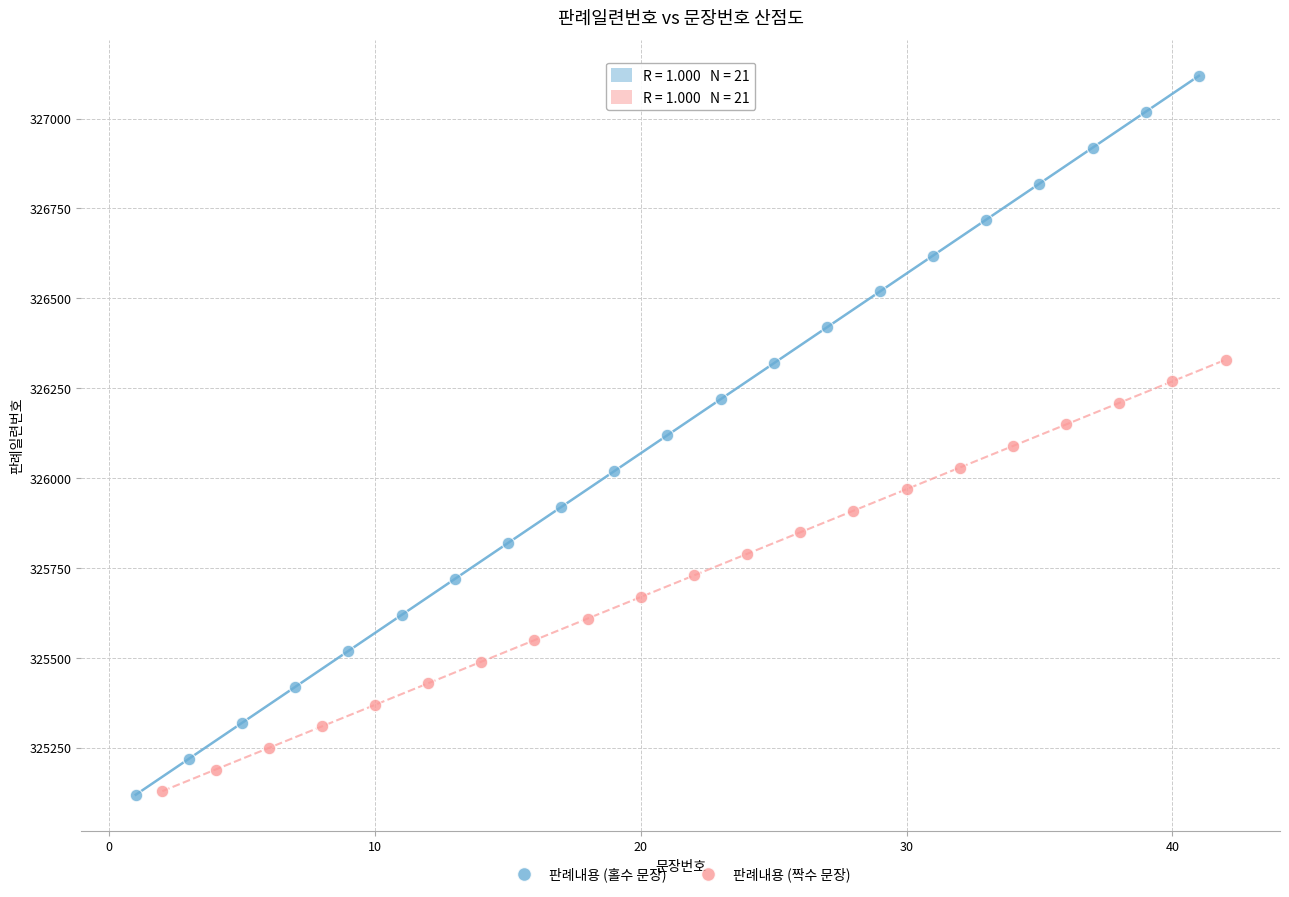

Which series contains the highest Y value?

판례내용 (홀수 문장)